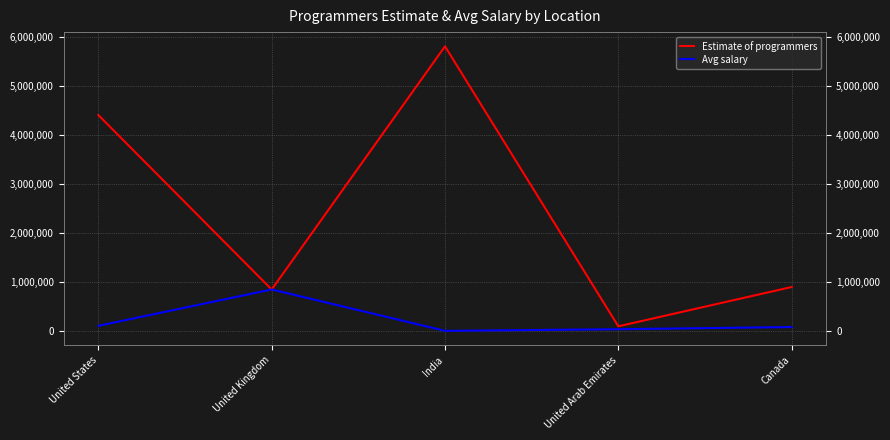

What is the difference between the second highest and minimum values in the Avg salary series?

102000